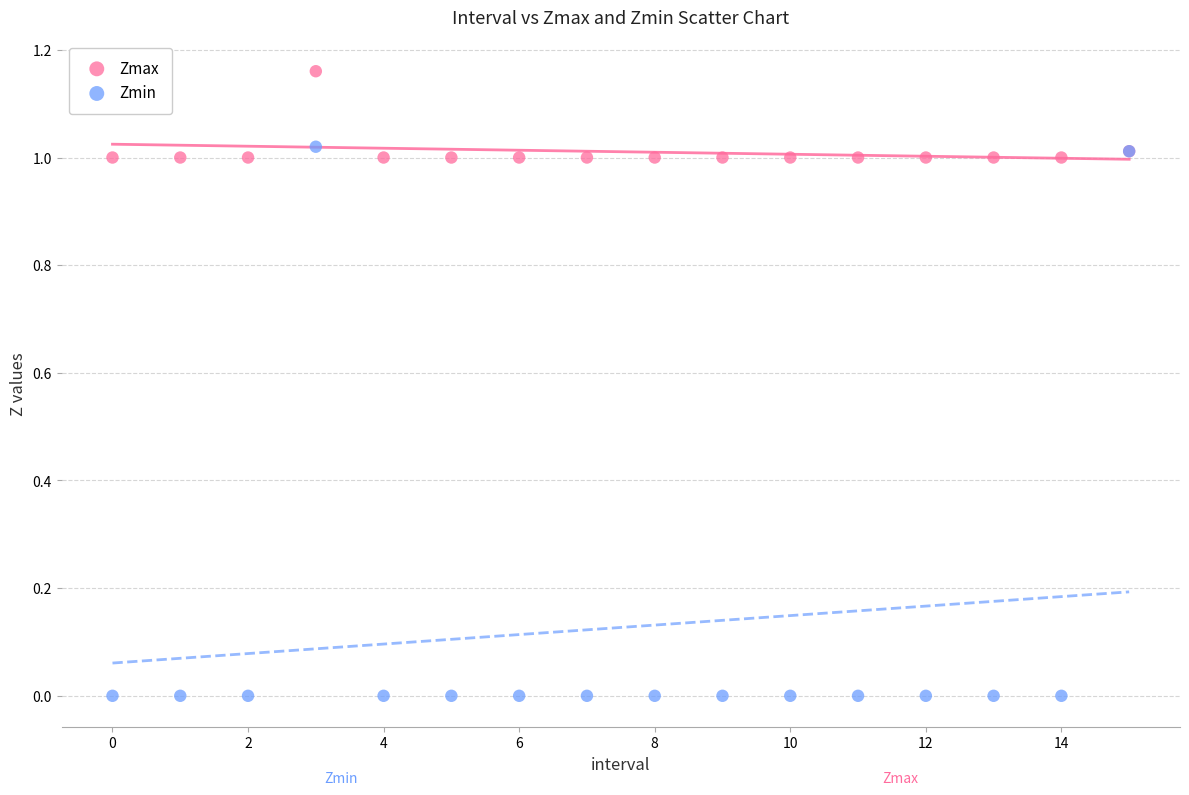

Which series contains the lowest Y value?

Zmin